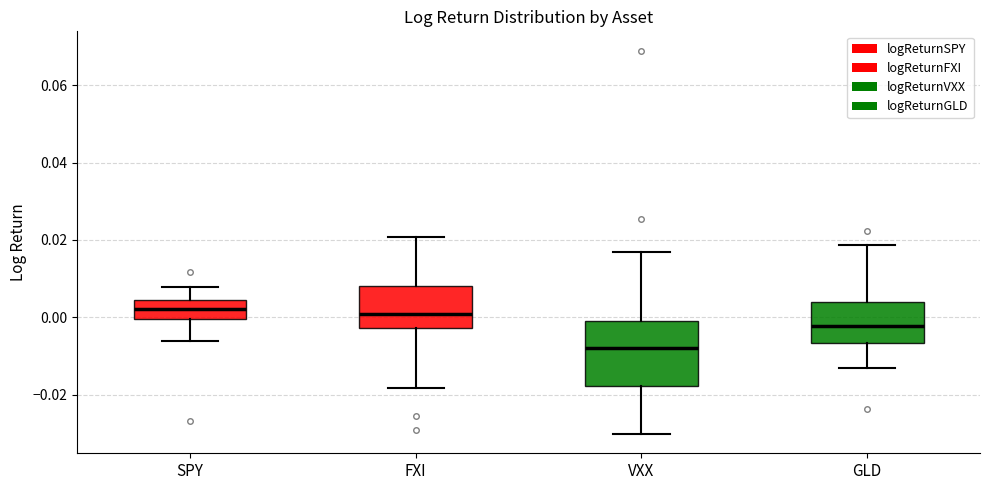

Where does the upper whisker of the box for VXX end on the y-axis? The values are not printed on the chart, so give them approximately, as read against the axis.

0.016